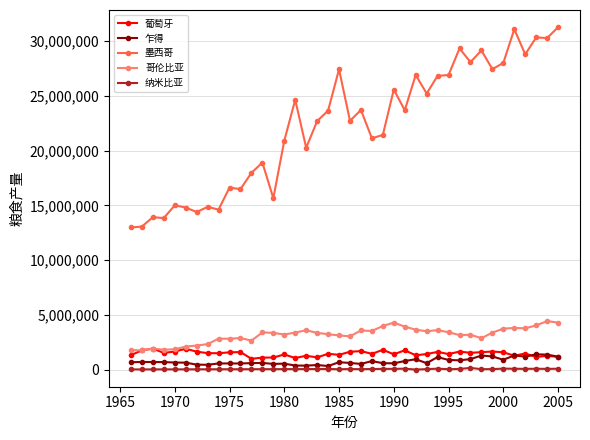

What is the maximum value for 乍得?

1422700